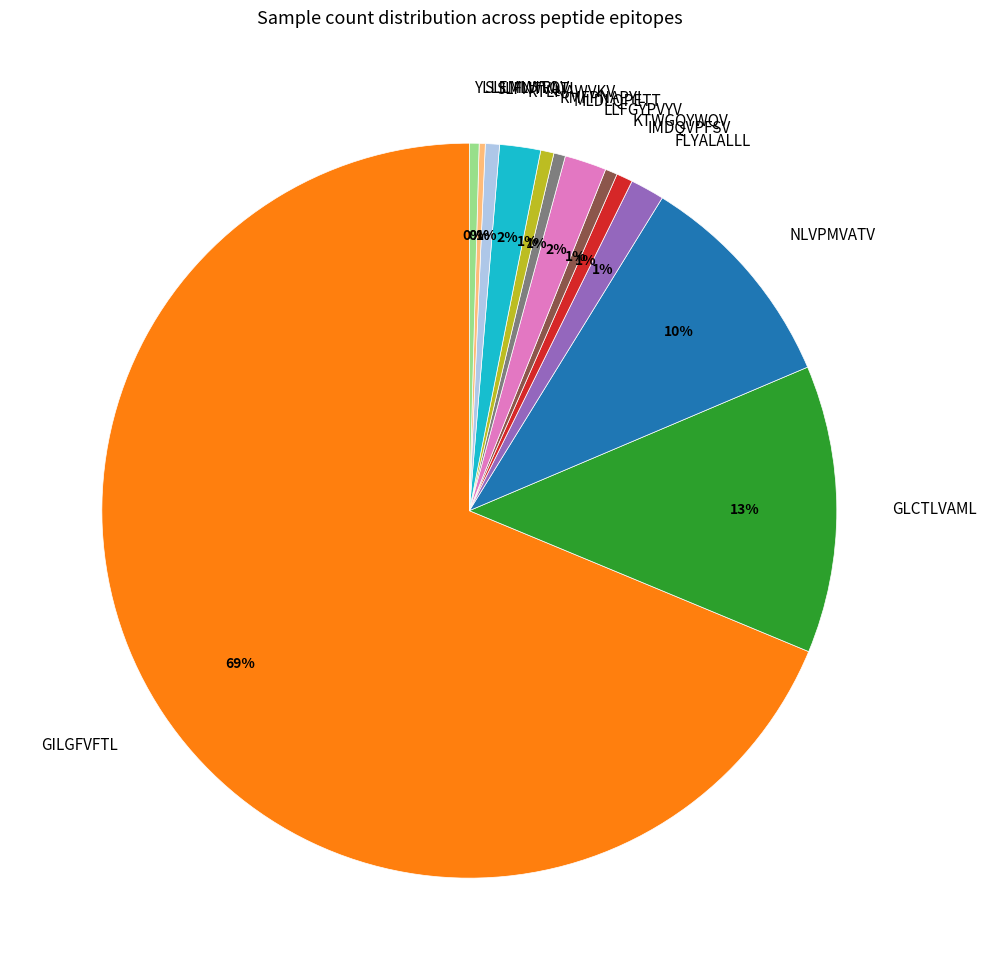

Between GLCTLVAML and MLDLQPETT, which is larger?

GLCTLVAML